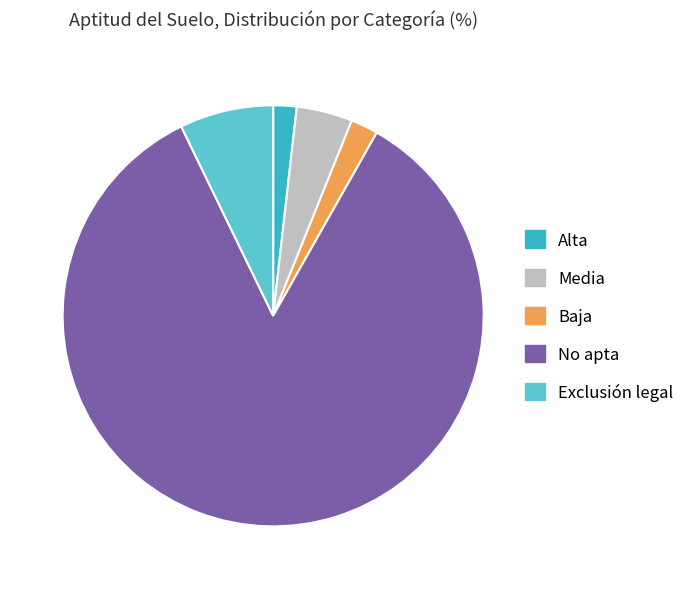

Does Media represent more than half of the total?

No